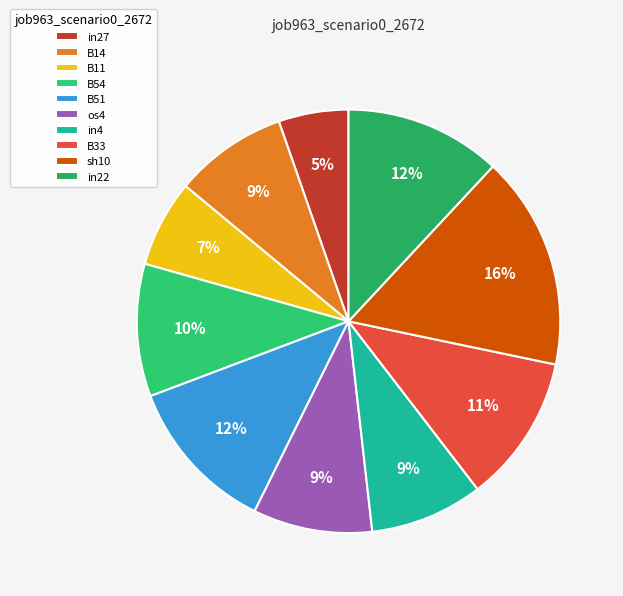

To the nearest percent, what is the combined percentage of B11 and os4?

16%